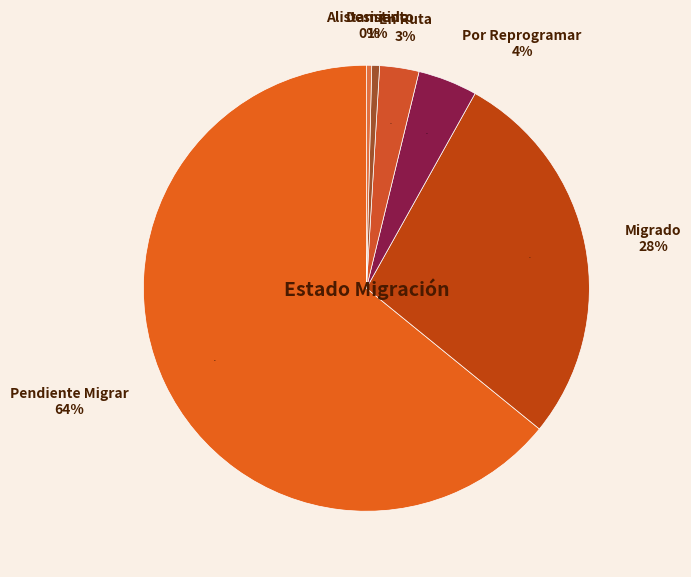

What is the ratio of the value at Migrado to the value at En Ruta?

9.7